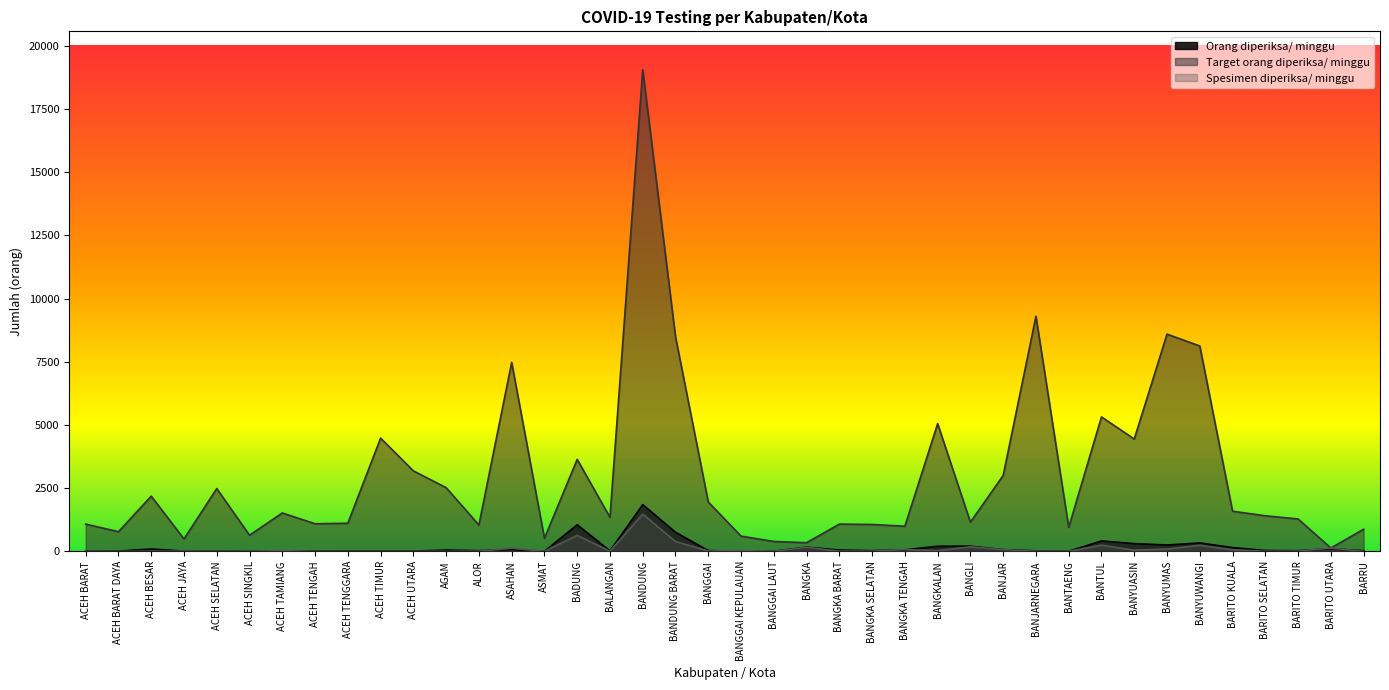

Where is the first local minimum for Target orang diperiksa/ minggu?

ACEH BARAT DAYA